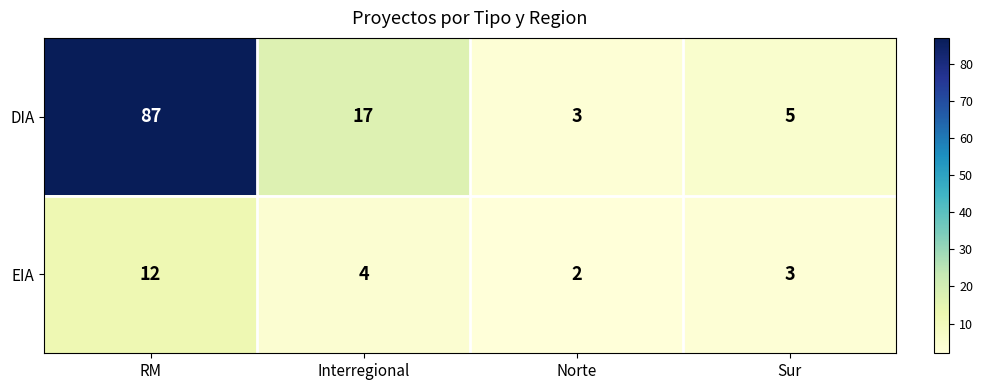

What is the difference between the highest and lowest values at RM?

75